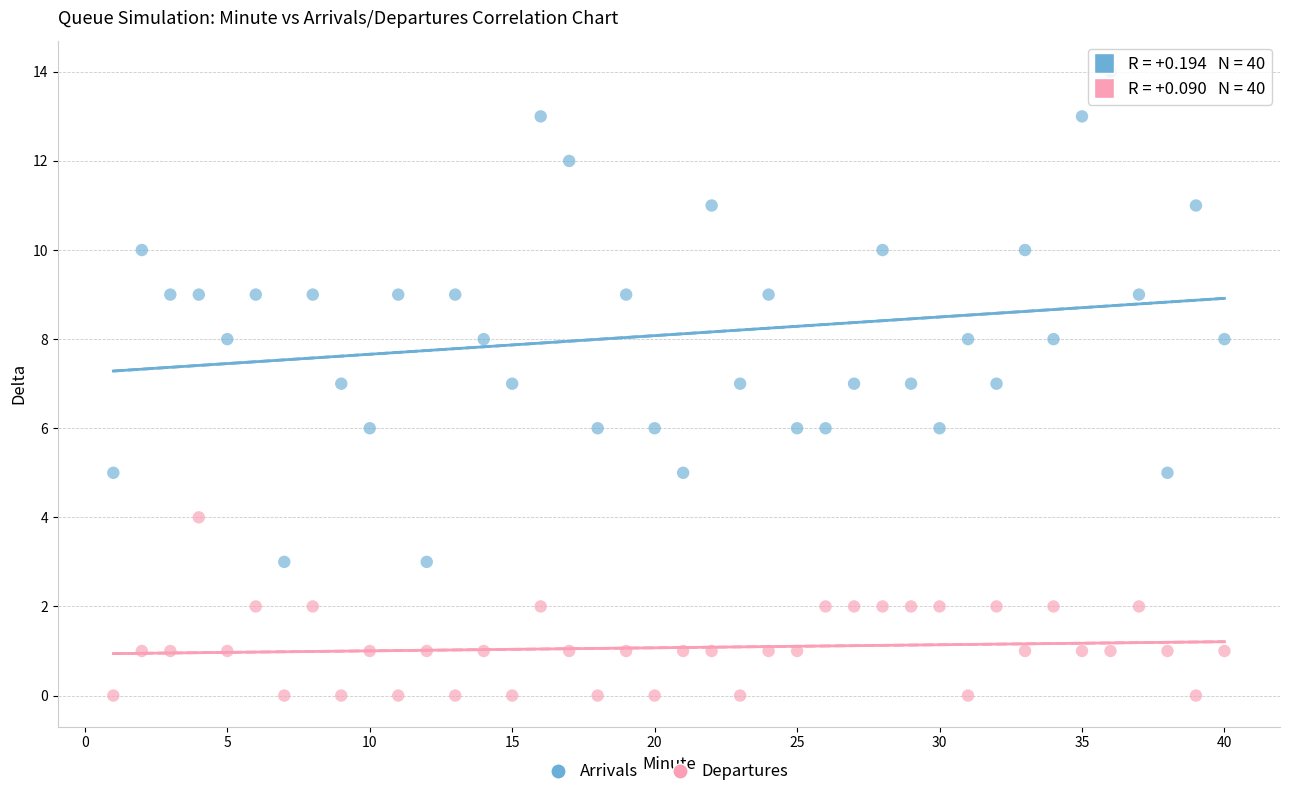

What are all the series names shown in the legend?

Arrivals, Departures